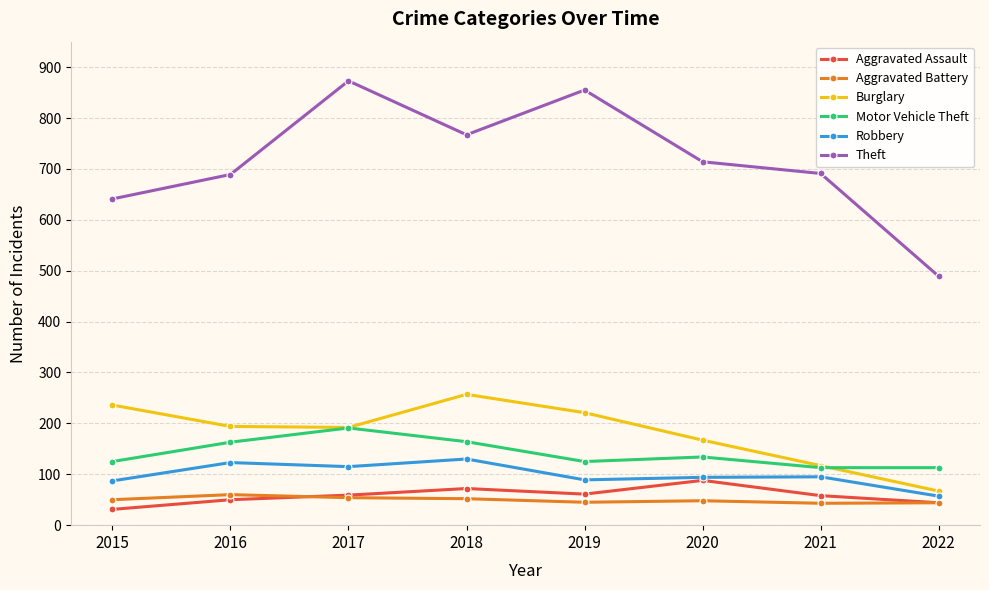

Does the chart have visible grid lines?

Yes